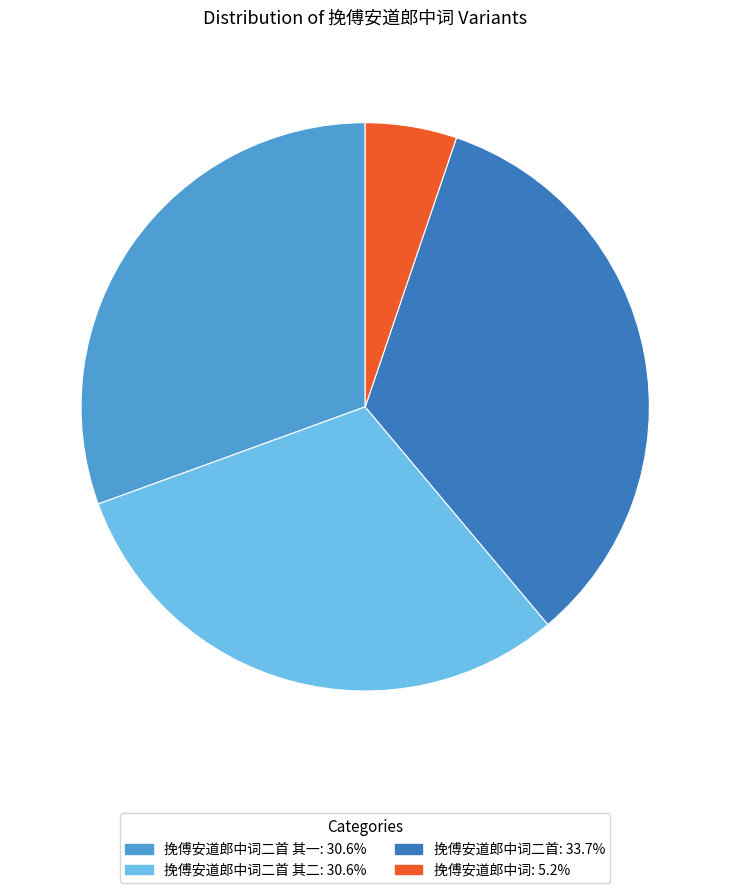

Approximately how many times larger is the value at 挽傅安道郎中词二首: 33.7% compared to 挽傅安道郎中词二首 其二: 30.6%?

1.1